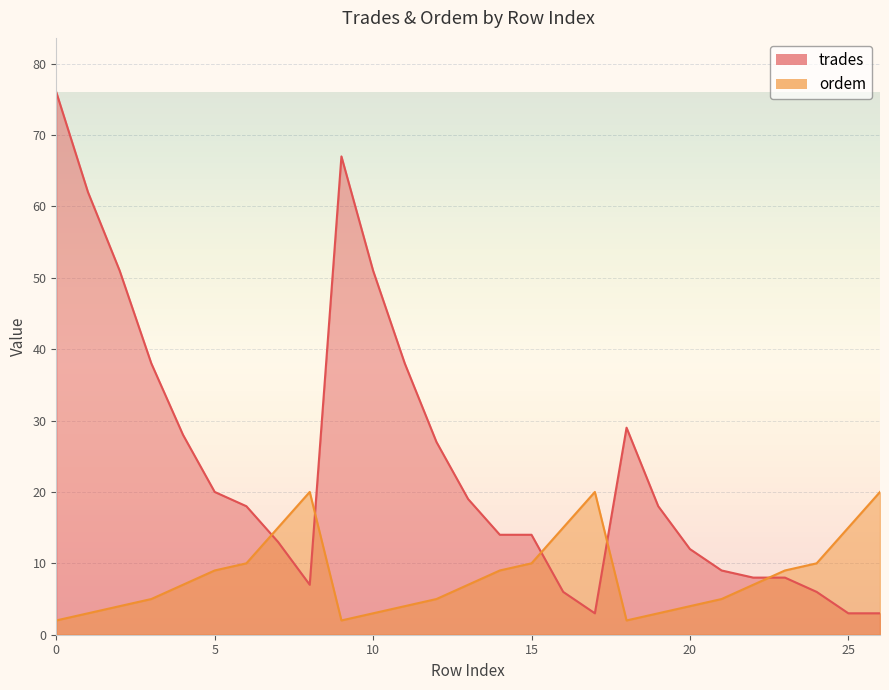

Reading left to right, extract all data points from this chart.

trades: 76	62	51	38	28	20	18	13	7	67	51	38	27	19	14	14	6	3	29	18	12	9	8	8	6	3	3
ordem: 2	3	4	5	7	9	10	15	20	2	3	4	5	7	9	10	15	20	2	3	4	5	7	9	10	15	20